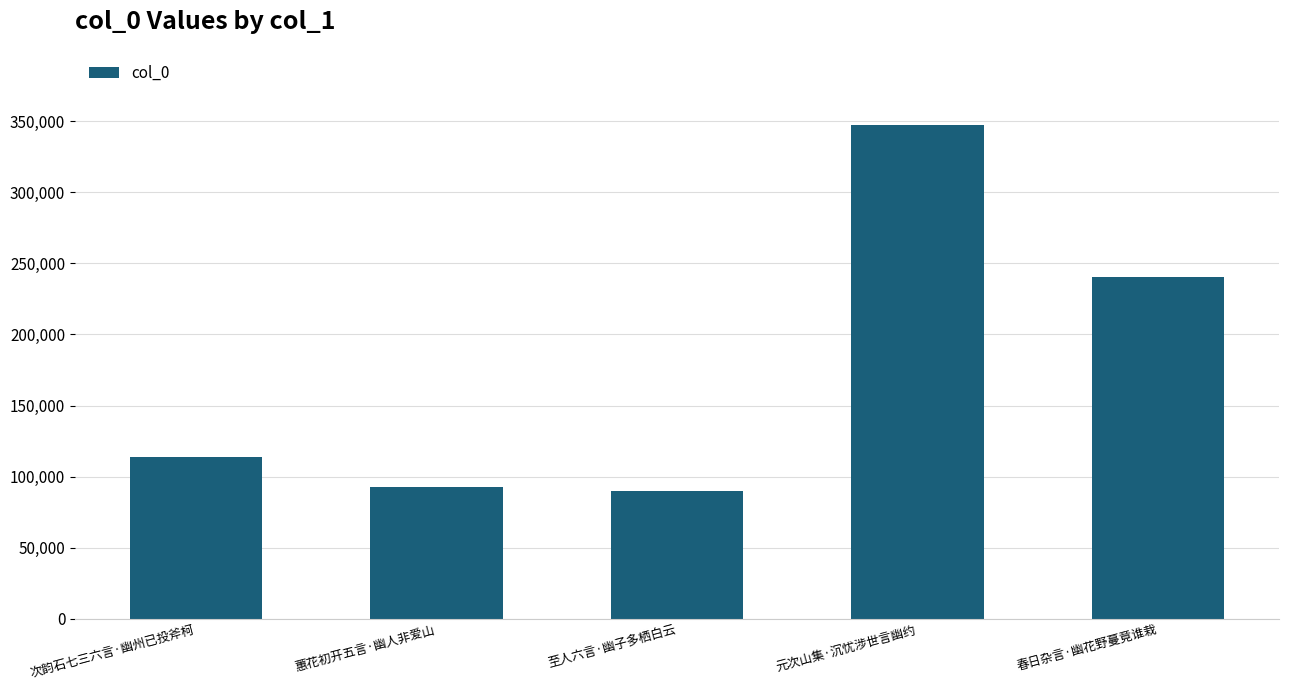

Rank the categories by value from highest to lowest.

元次山集·沉忧涉世言幽约, 春日杂言·幽花野蔓竟谁栽, 次韵石七三六言·幽州已投斧柯, 蕙花初开五言·幽人非爱山, 至人六言·幽子多栖白云